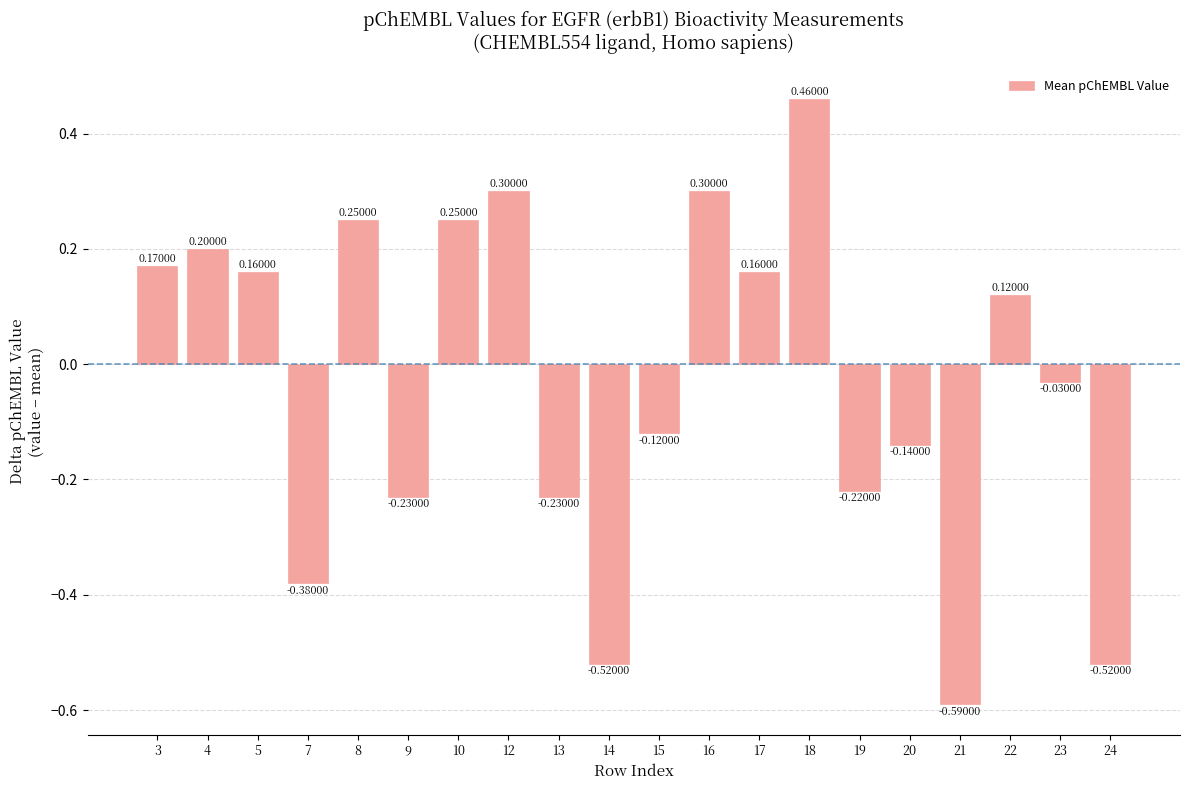

What is the sum of the values at 18 and 16?

0.8